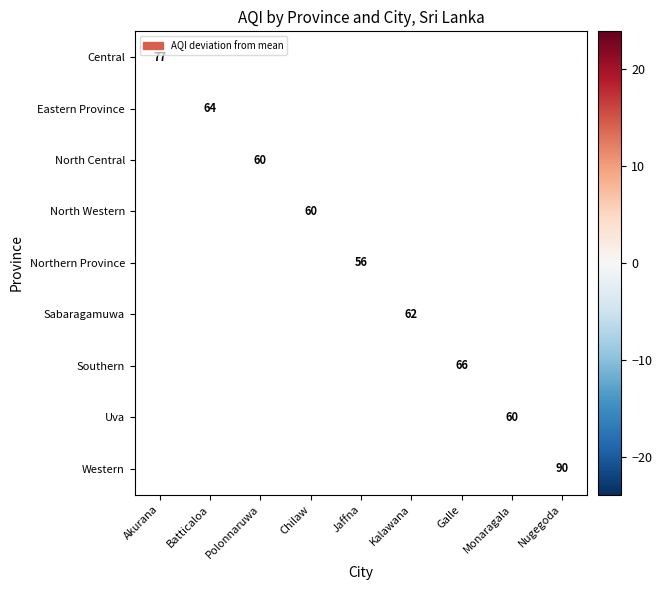

What is the smallest value displayed?

-10.1